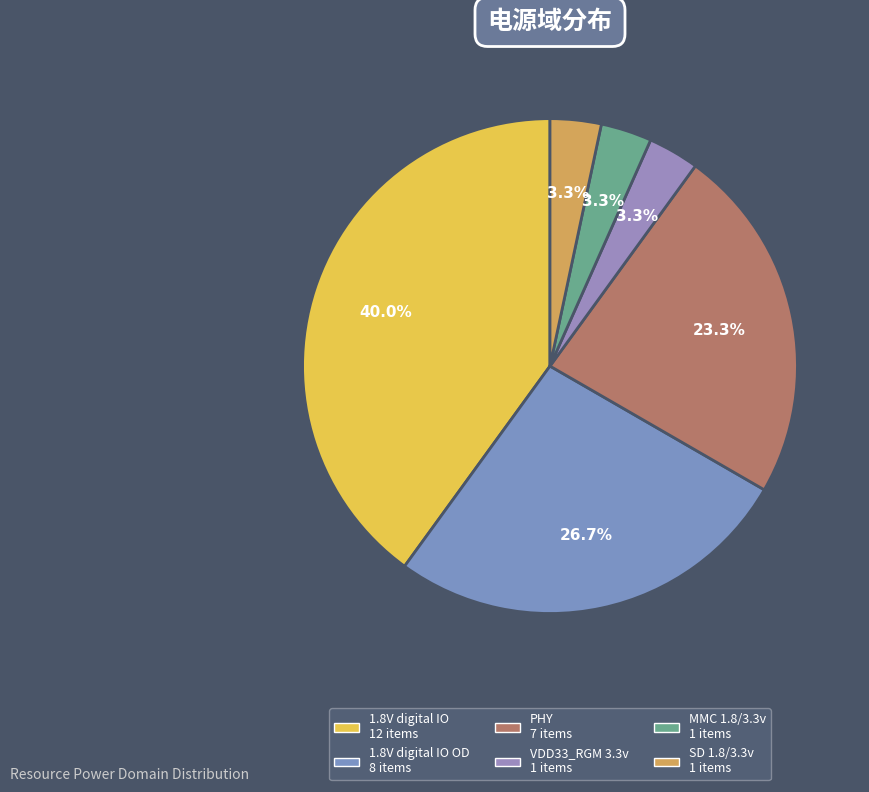

Which category has the smallest portion of the pie?

VDD33_RGM 3.3v